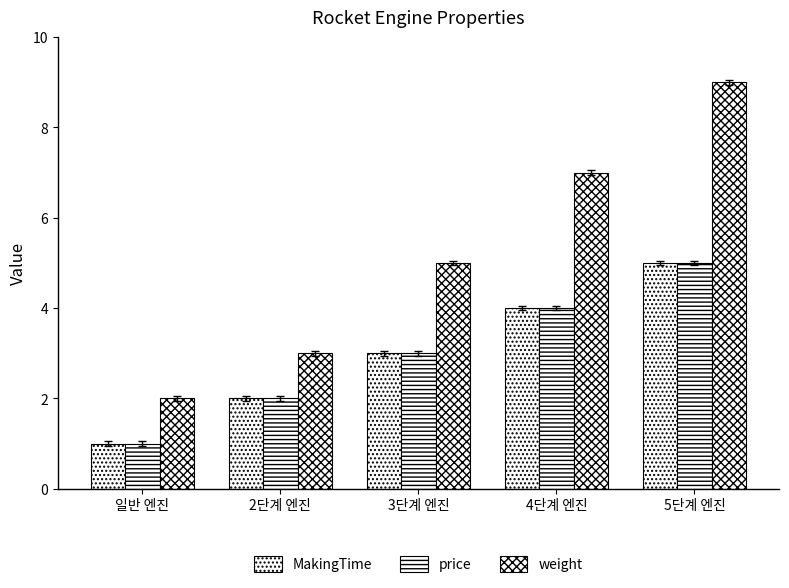

Does the chart contain stacked bars?

No